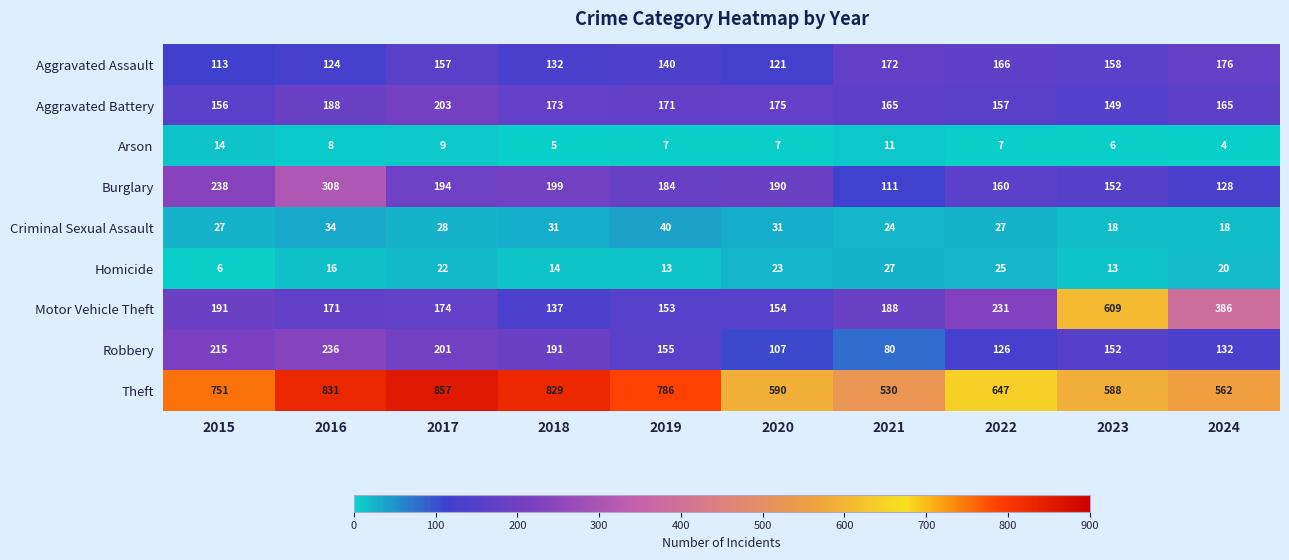

What is the sum of the Robbery values at 2021 and 2022?

206